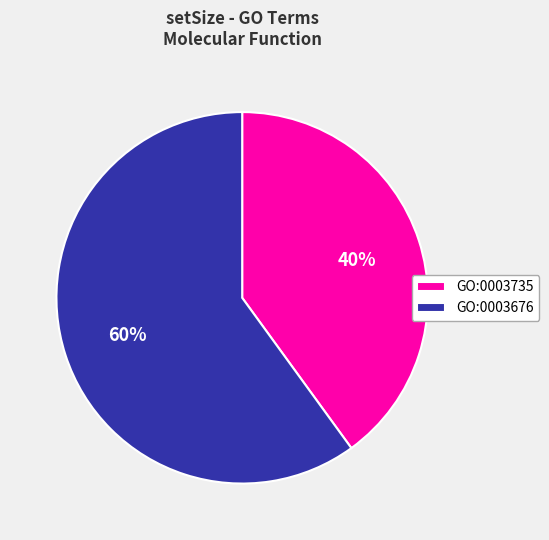

Does GO:0003735 account for over 50% of the chart?

No